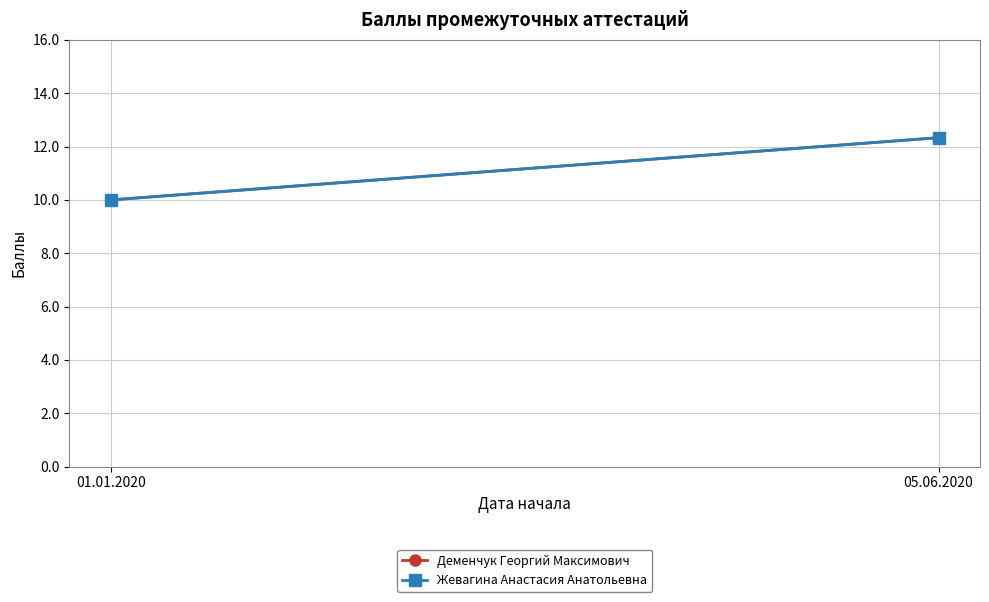

Rank the series at 01.01.2020 from highest to lowest value.

Деменчук Георгий Максимович, Жевагина Анастасия Анатольевна